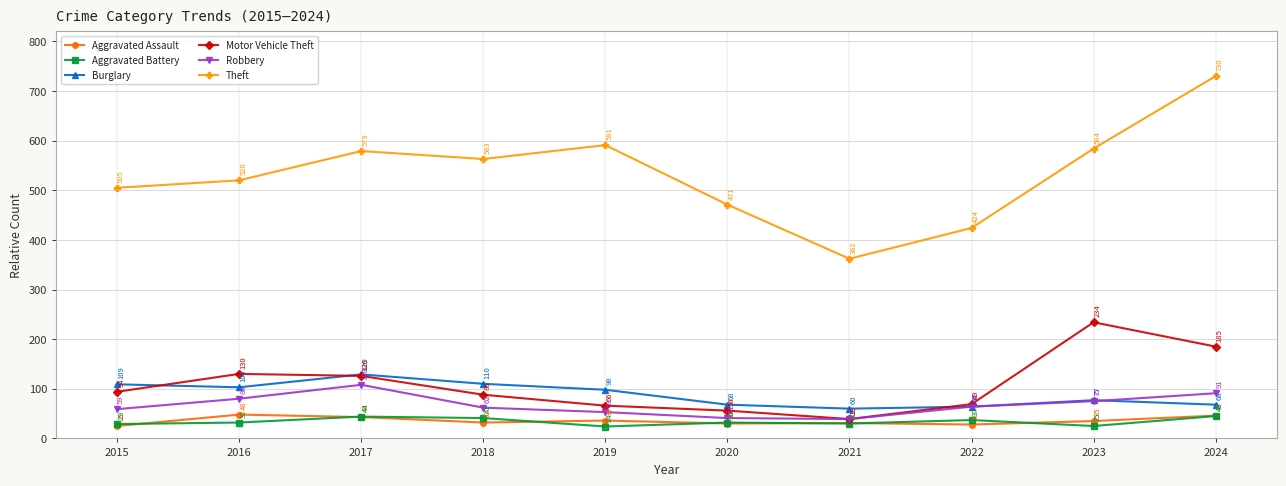

Reading left to right, extract all data points from this chart.

Aggravated Assault: 25	48	43	32	36	30	31	28	35	46
Aggravated Battery: 29	32	44	41	24	32	30	37	25	45
Burglary: 109	103	129	110	98	68	60	64	77	68
Motor Vehicle Theft: 94	130	126	88	66	56	39	69	234	185
Robbery: 59	80	108	62	53	41	39	64	75	91
Theft: 505	520	579	563	591	471	362	424	584	730